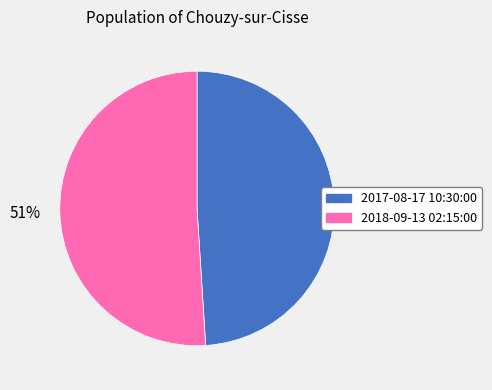

To the nearest percent, what percentage of the pie is 2017-08-17 10:30:00?

49%